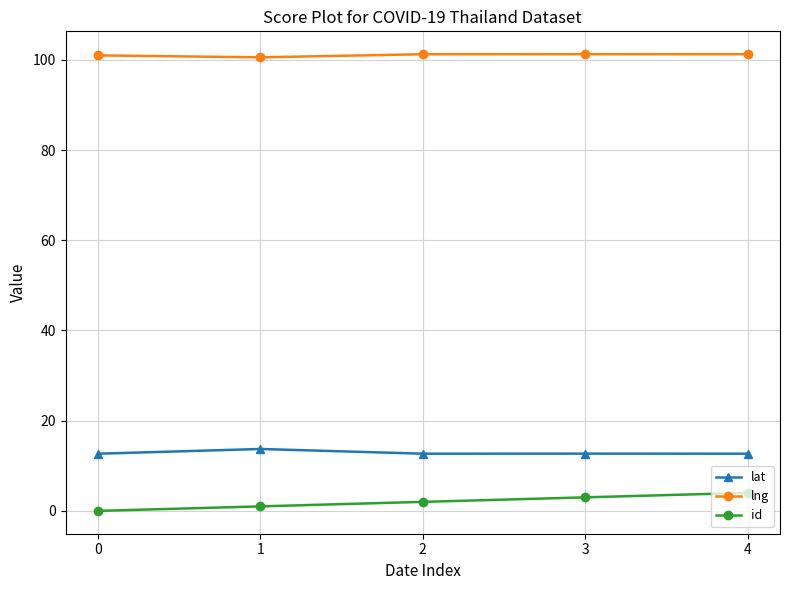

How many values in the id series are below 2?

2